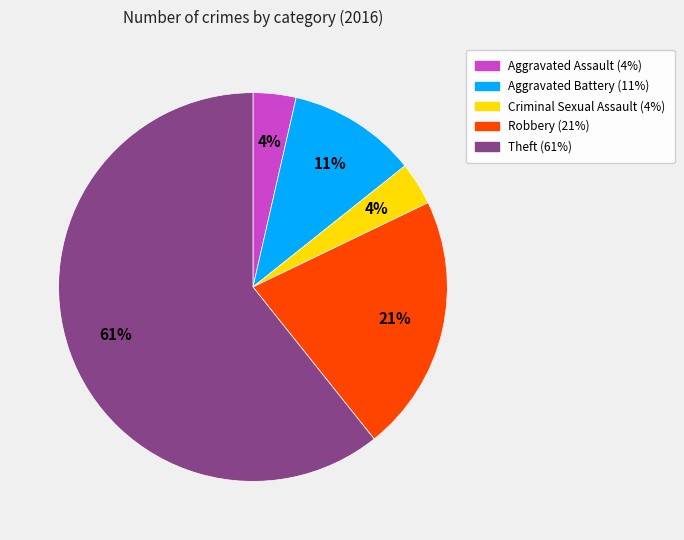

Combined, do Aggravated Battery and Theft account for over 50%?

Yes